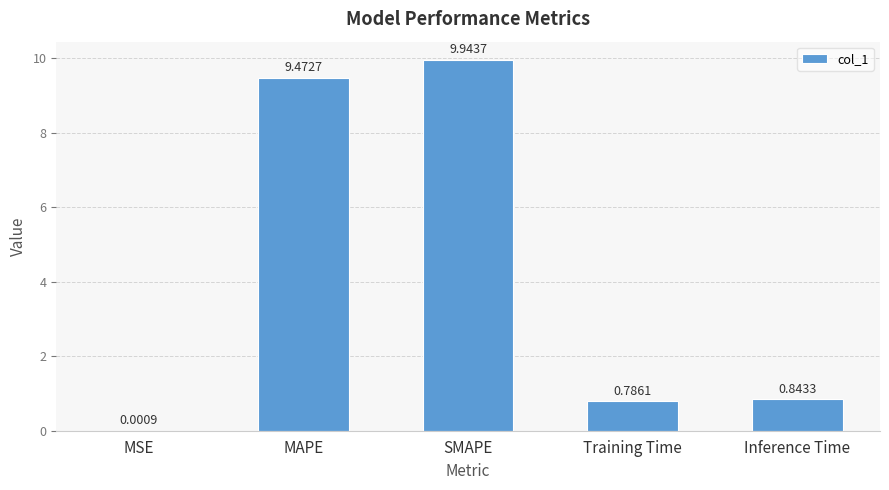

What is the average value?

4.2